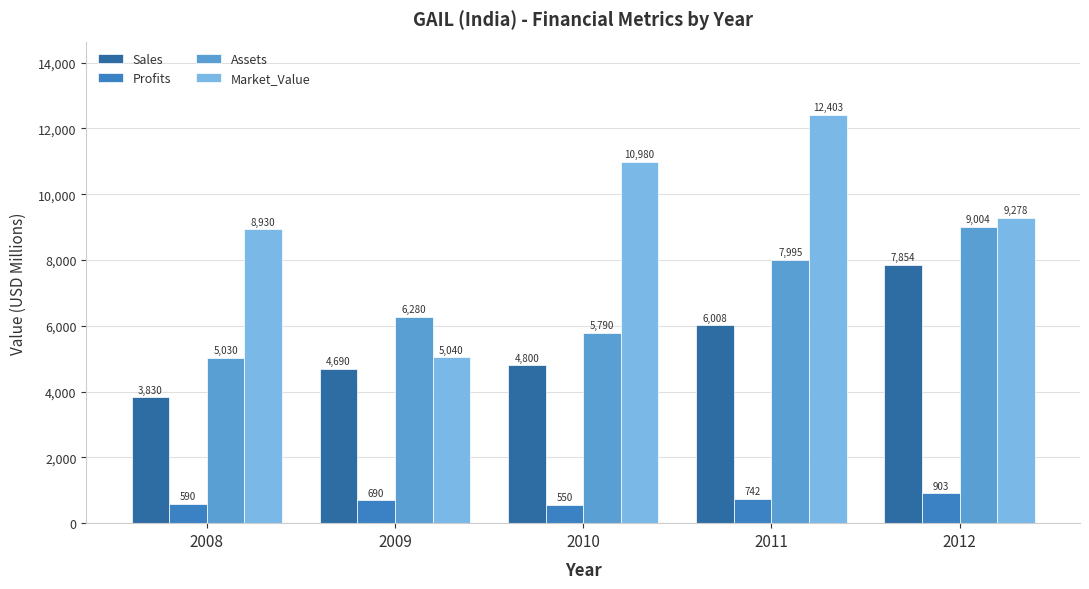

Between 2009 and 2012, which series saw the biggest shift?

Market_Value